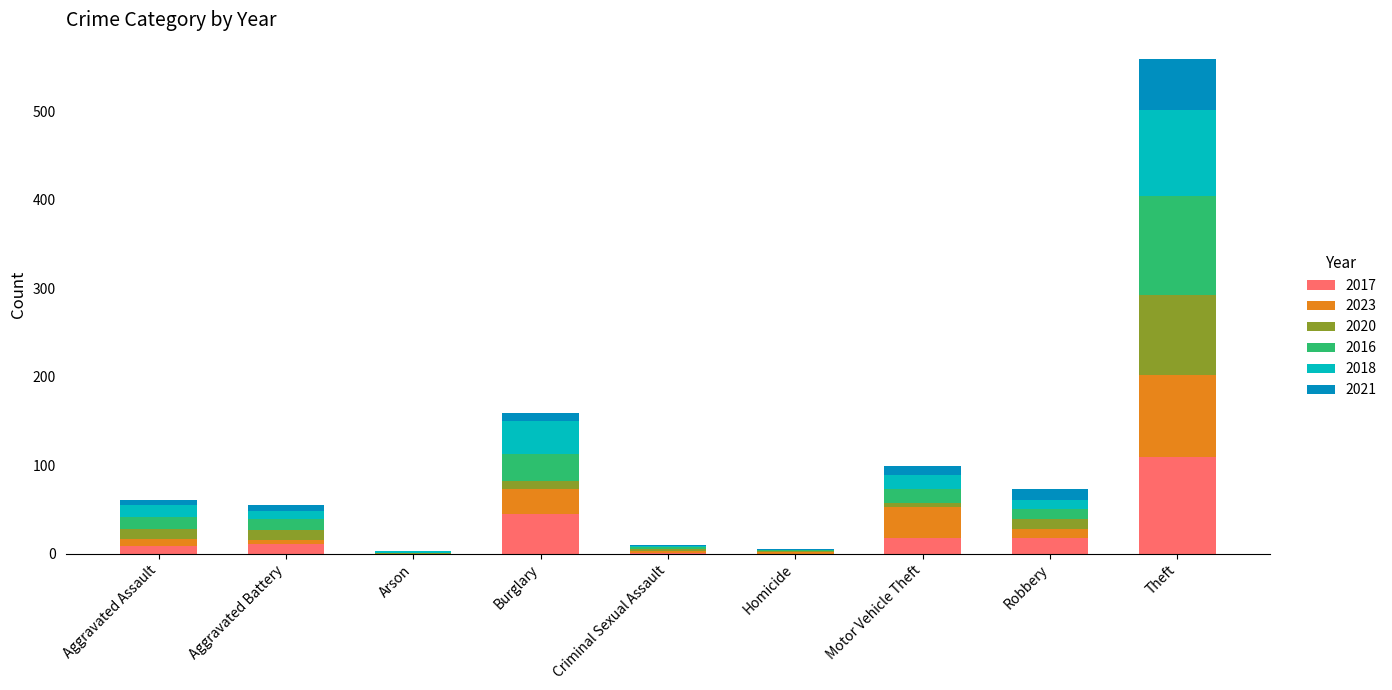

True or false: 2017 has a value of 109 at Theft.

True